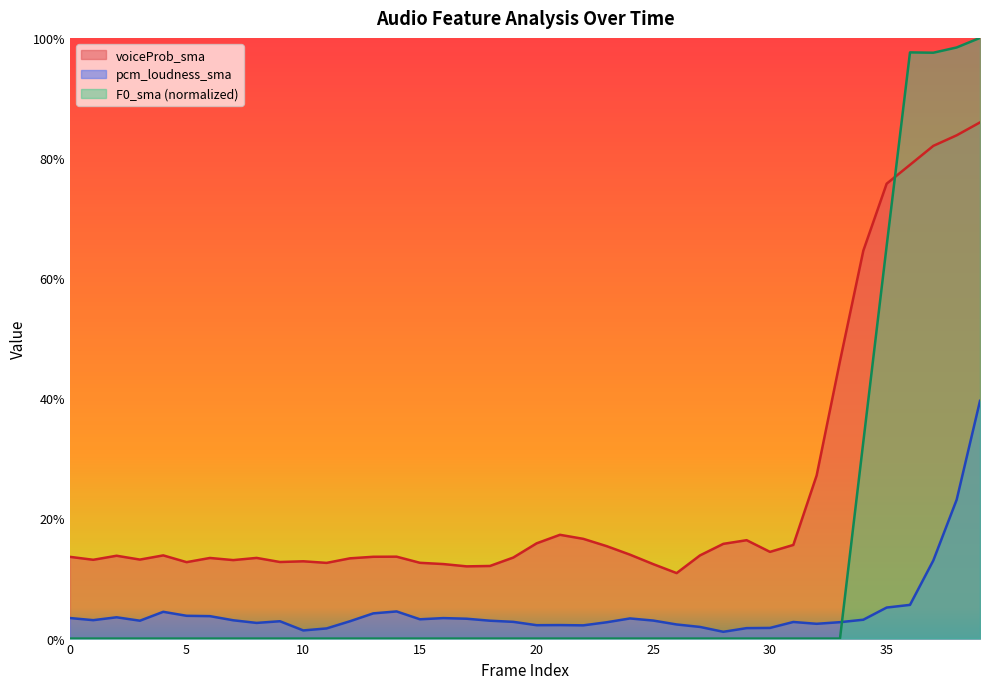

In pcm_loudness_sma, how many points are higher than both neighbors (excluding endpoints)?

8